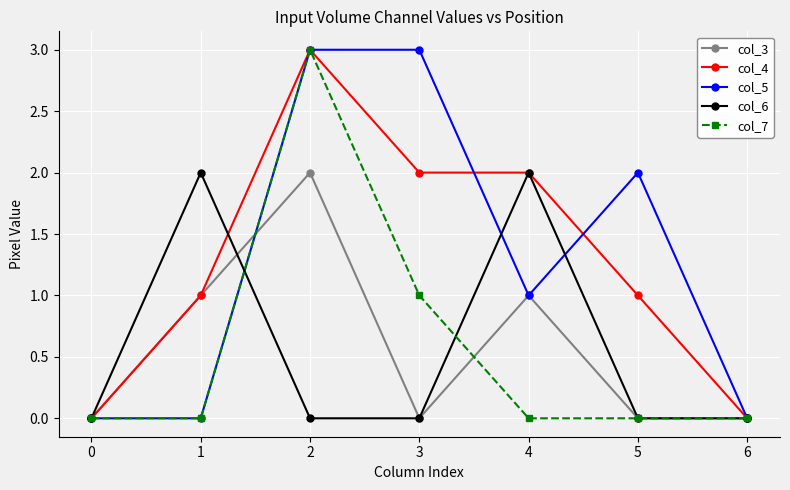

At which category does col_6 reach its first local peak?

1